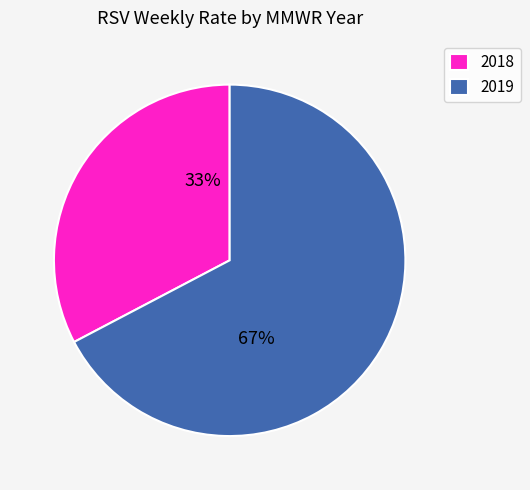

To the nearest percent, what portion does 2019 represent?

67%